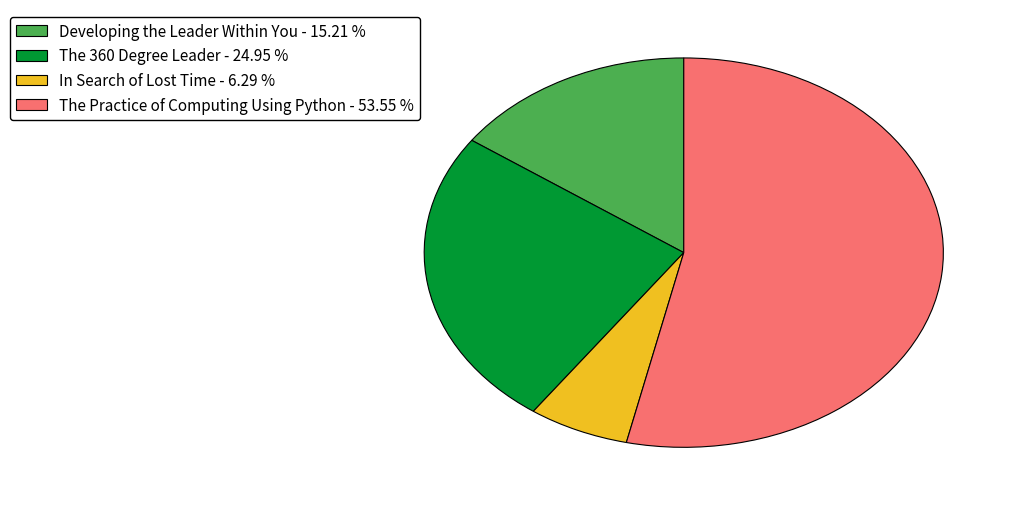

Count the number of slices in the pie.

4